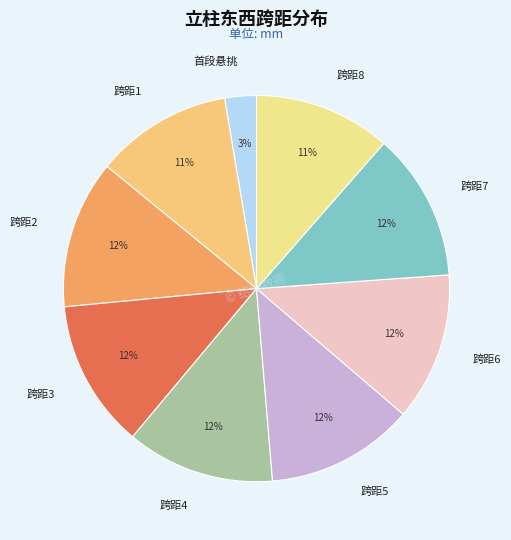

To the nearest percent, what percentage of the pie is 跨距5?

12%